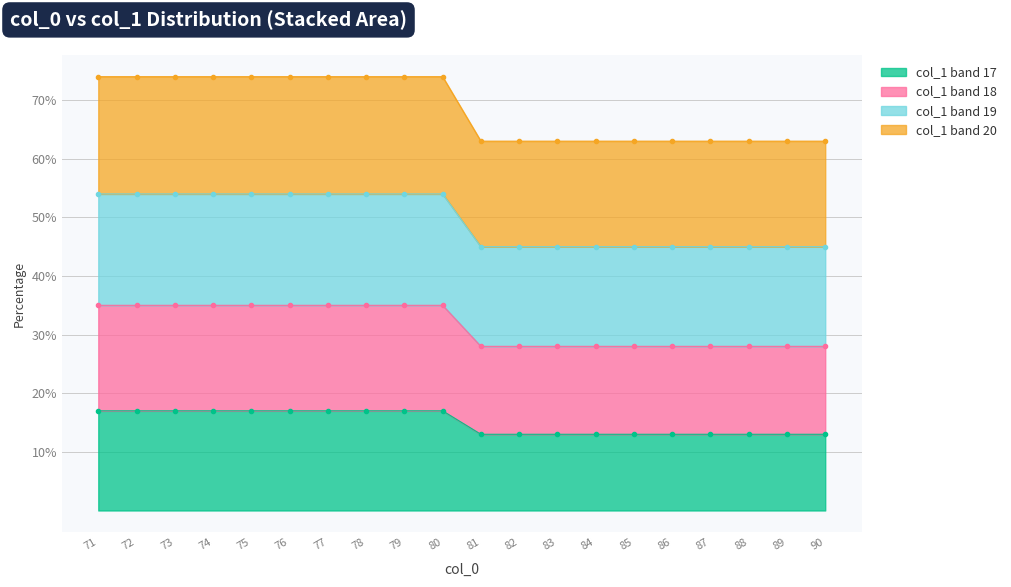

What is the approximate value of col_1 band 17 at 80?

17